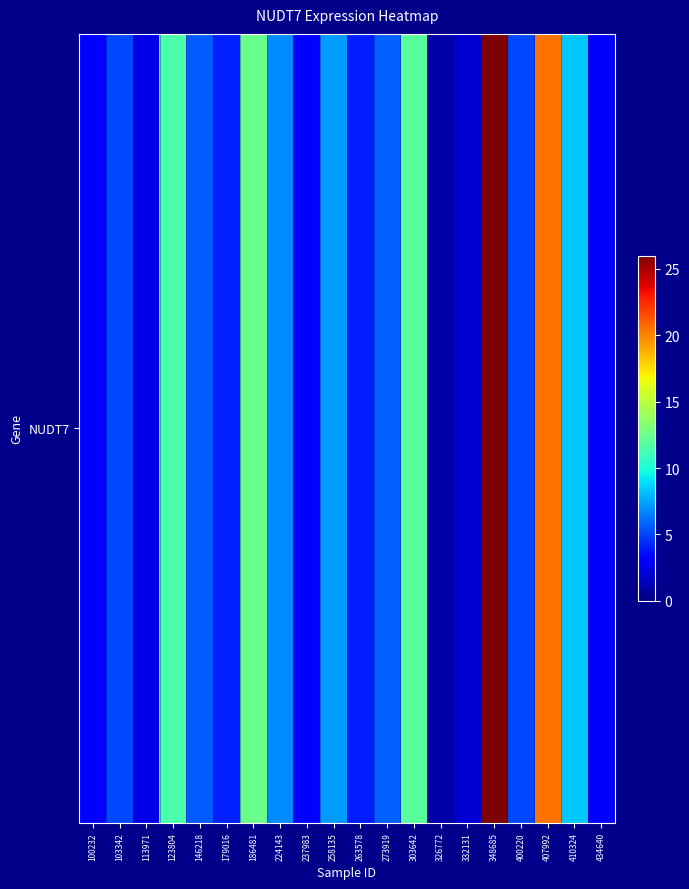

List the labels in order of value, largest first.

348685, 407992, 186481, 303642, 123804, 410324, 258135, 224143, 273919, 146218, 103342, 400220, 179016, 263578, 434640, 237983, 100232, 113971, 332131, 326772